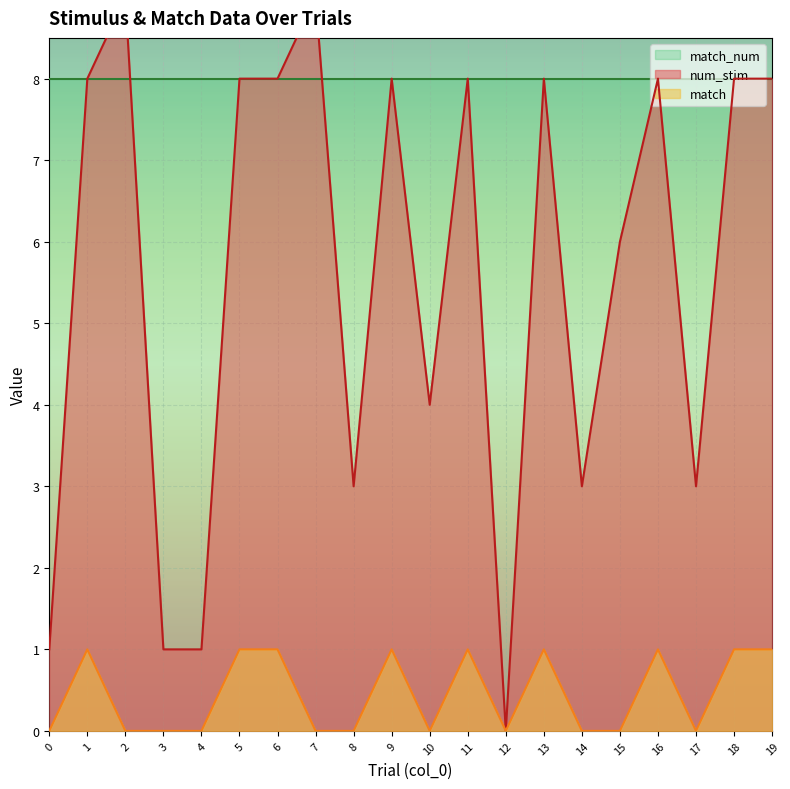

True or false: match and num_stim intersect in this chart.

False